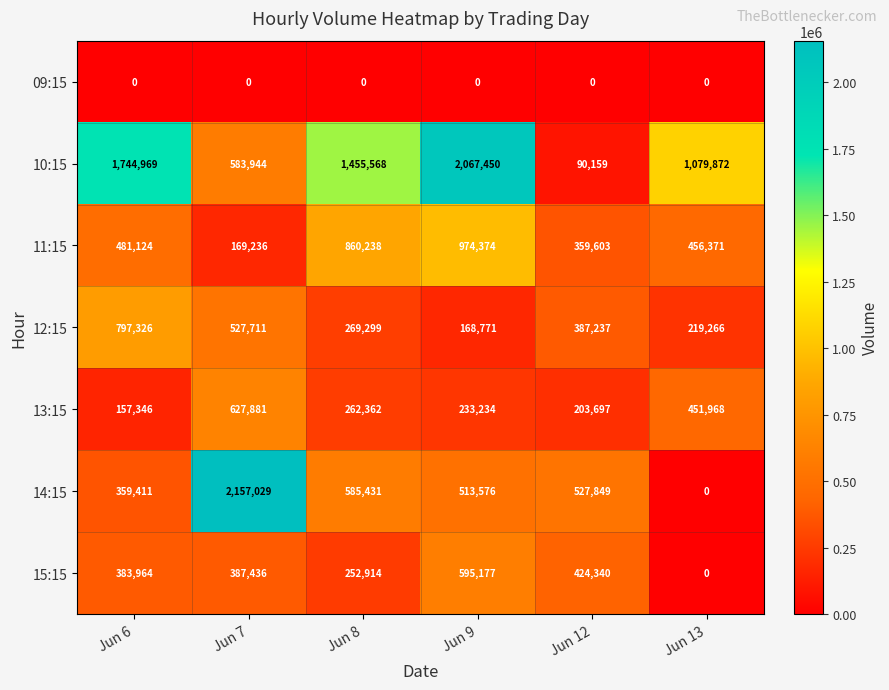

Rank the series at Jun 7 from highest to lowest value.

14:15, 13:15, 10:15, 12:15, 15:15, 11:15, 09:15